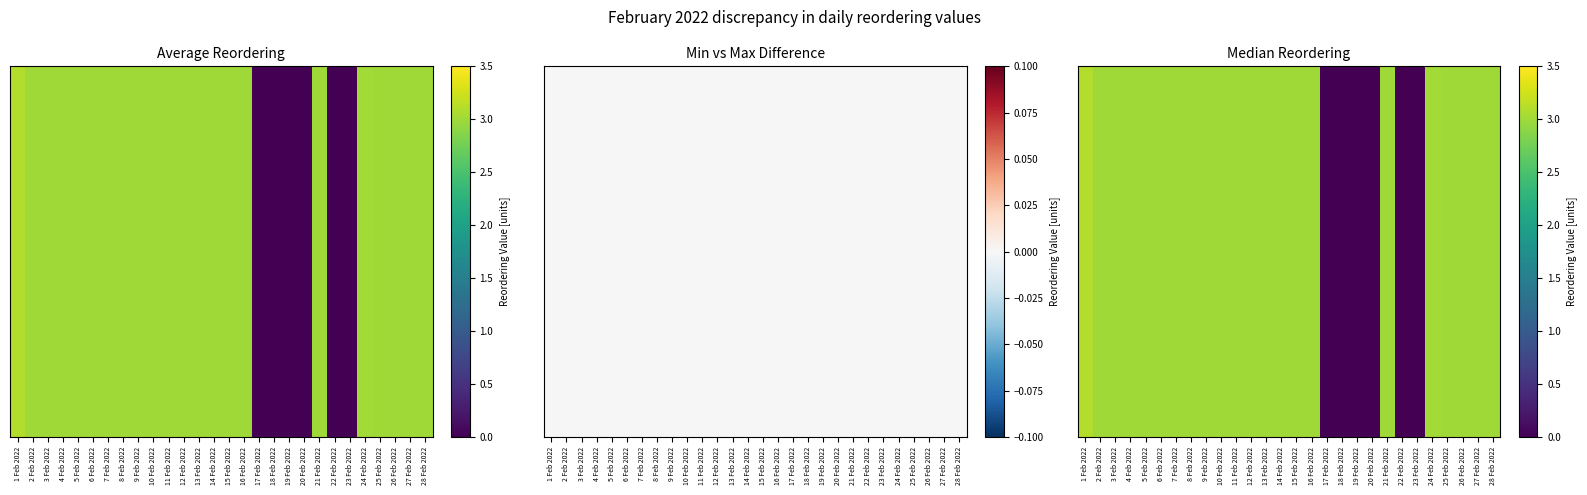

Approximately how many times larger is the value at 13 Feb 2022 compared to 26 Feb 2022?

1.0